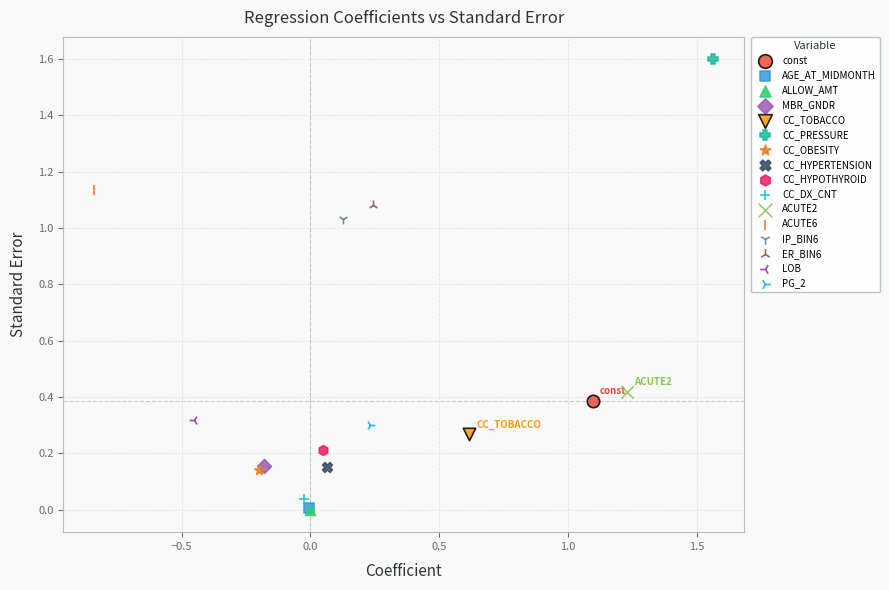

Which series contains the highest Y value?

CC_PRESSURE